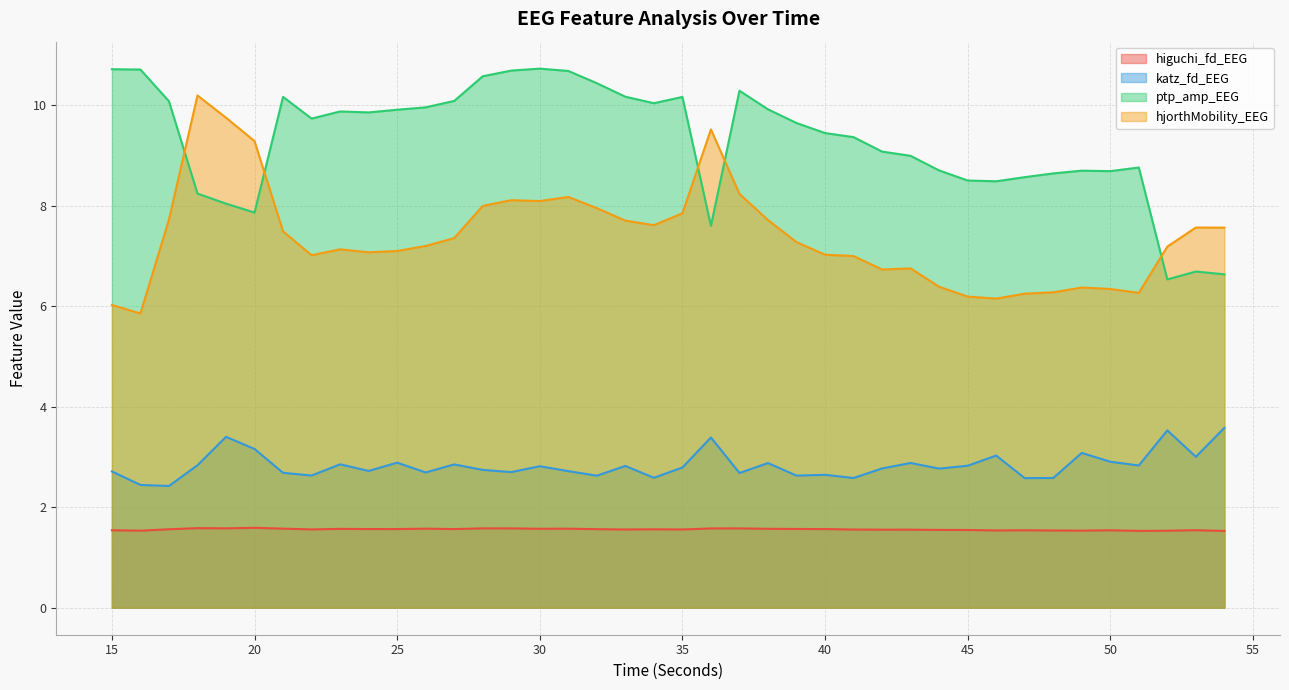

What is the smallest value displayed?

1.5